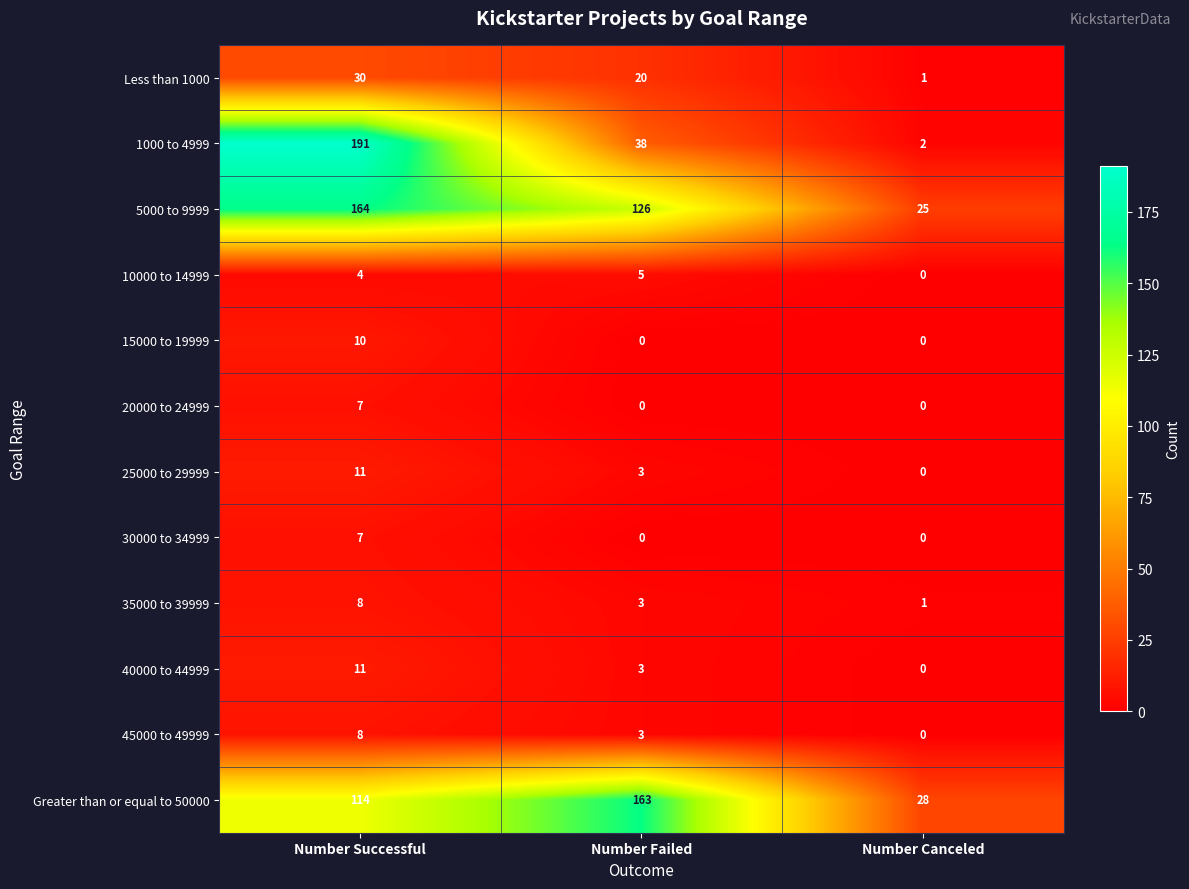

How many Less than 1000 values are between 1 and 30?

3